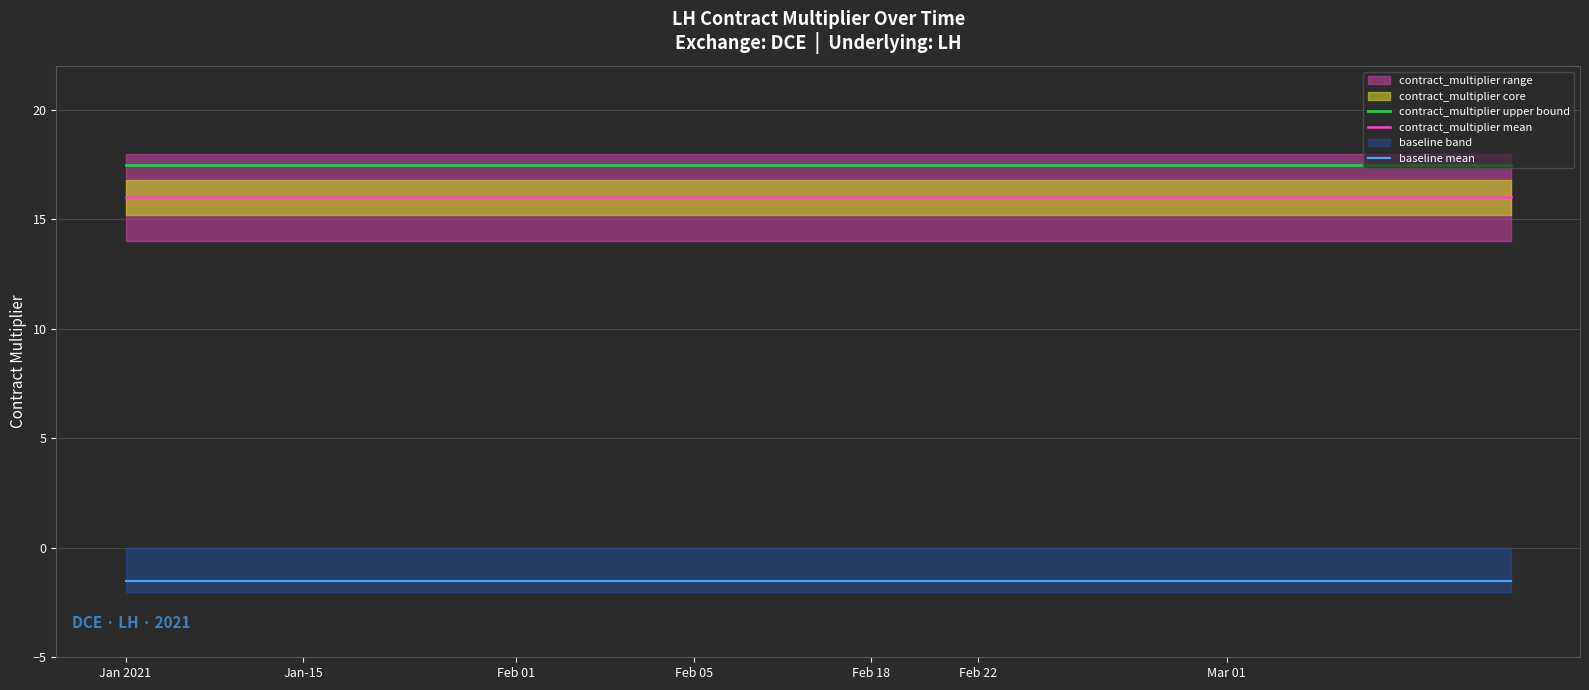

Does the chart display data point markers on the line(s)?

No